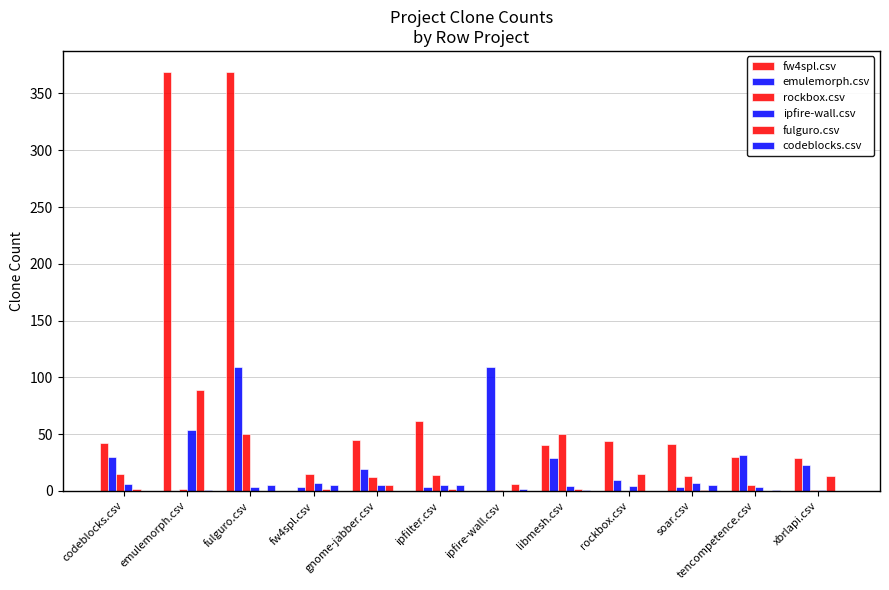

How many distinct data groups are displayed?

6